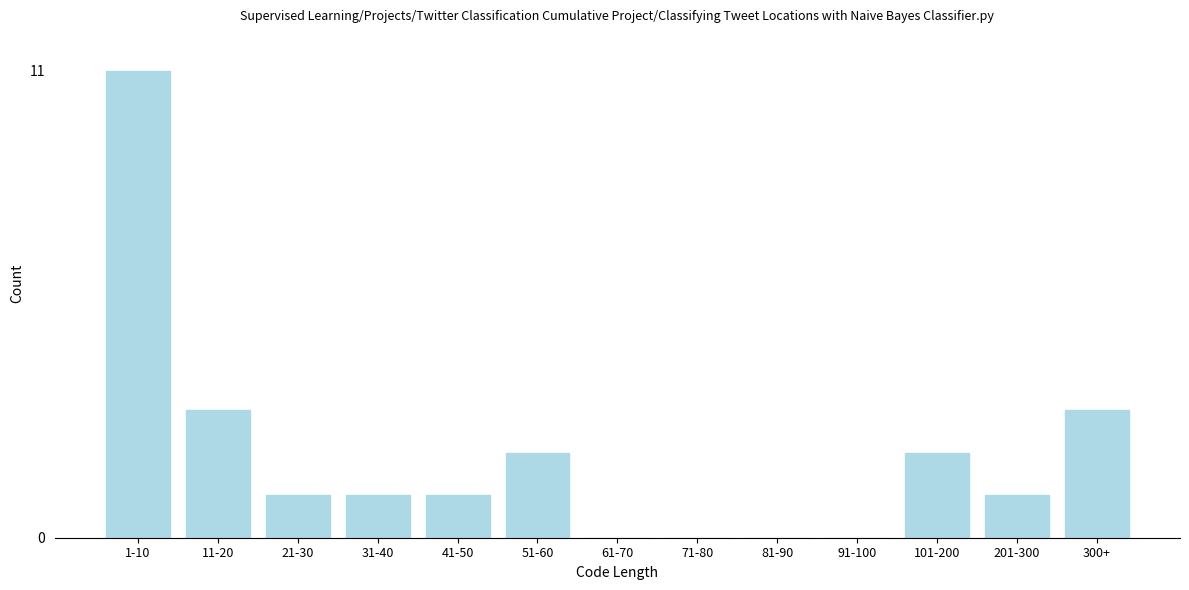

Reading right to left, transcribe all the data shown in this chart.

300+=3	201-300=1	101-200=2	91-100=0	81-90=0	71-80=0	61-70=0	51-60=2	41-50=1	31-40=1	21-30=1	11-20=3	1-10=11